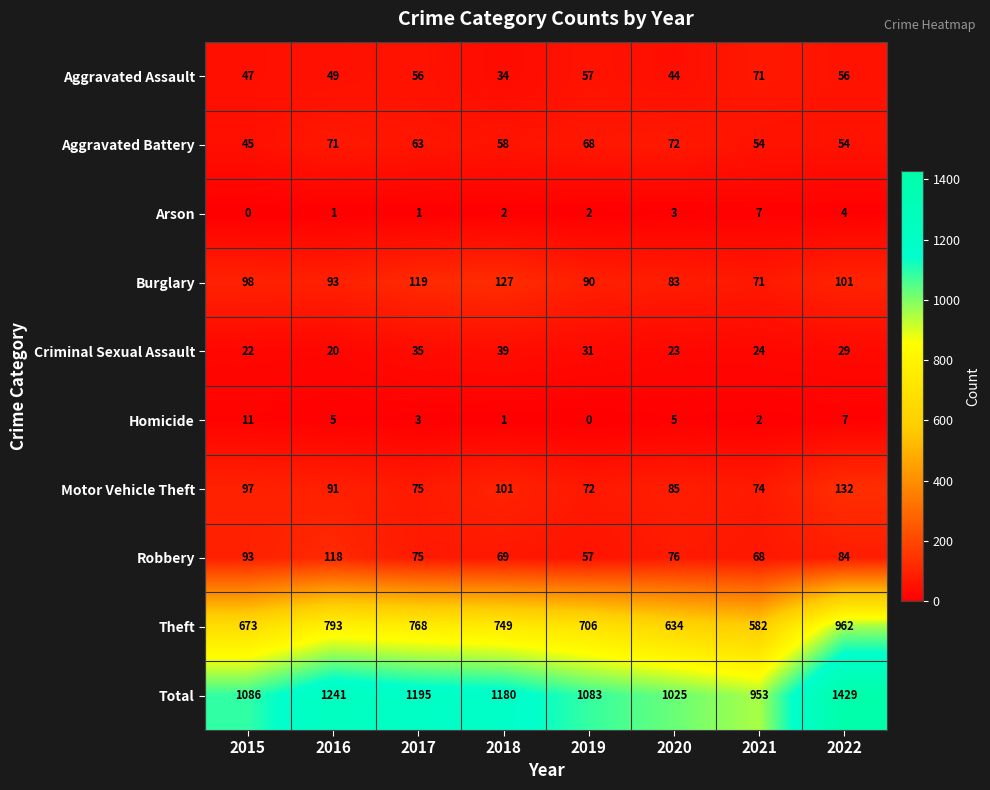

The Arson series shows 5 at 2020. True or false?

False